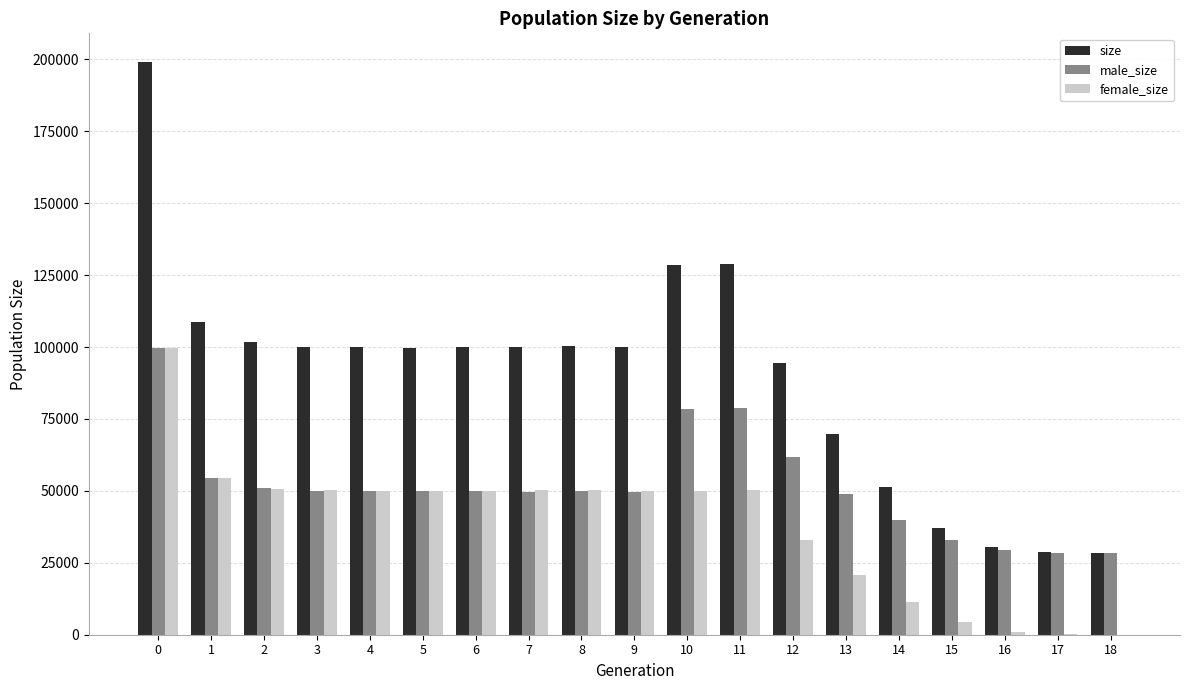

Which series has the widest spread of values?

size